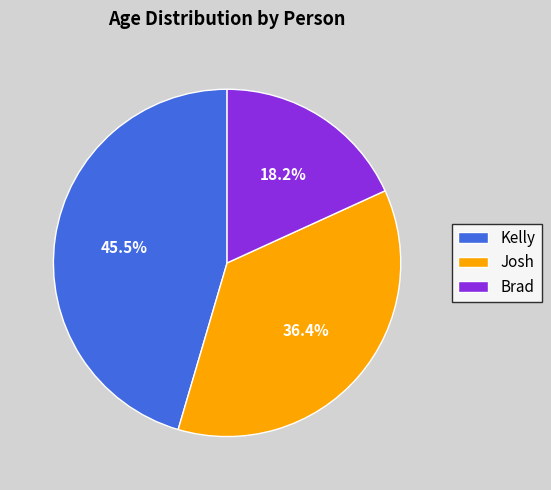

To the nearest percent, what portion does Brad represent?

18%